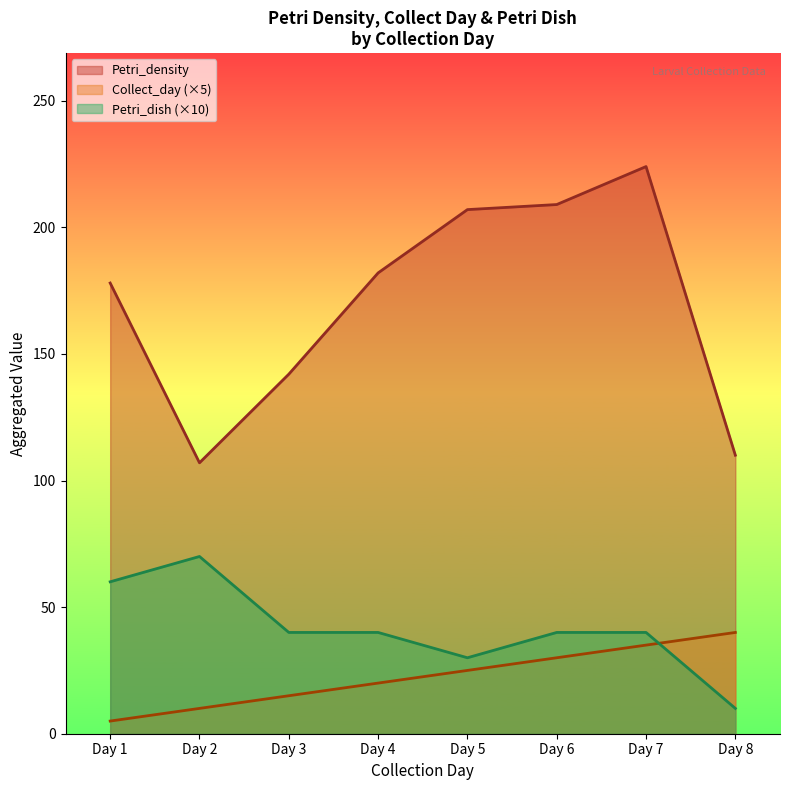

What is the difference between the second highest and second lowest values in the Petri_density series?

99